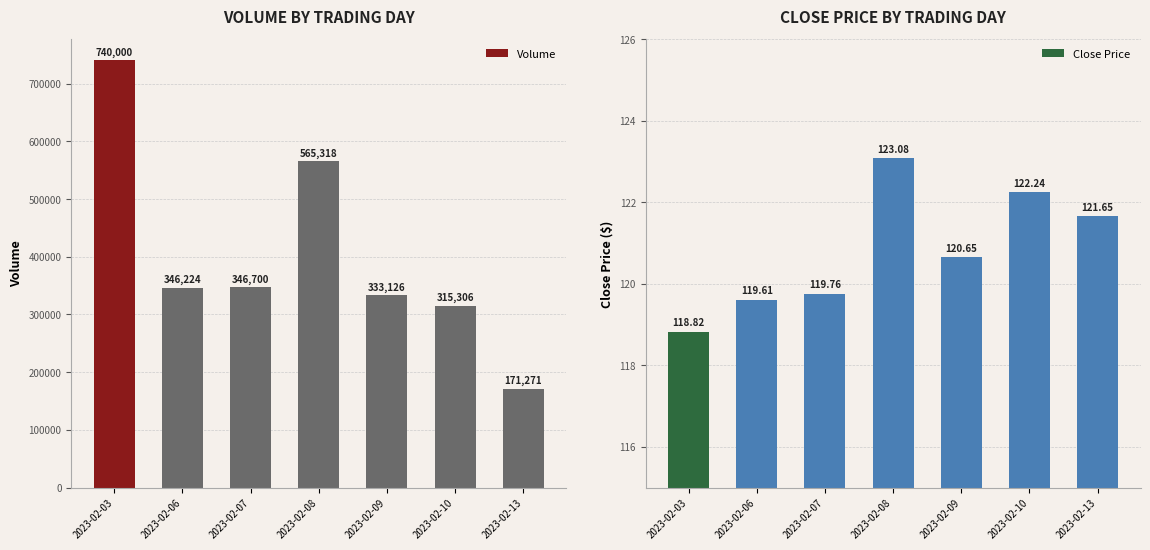

Where does the Close Price series first go above 120?

2023-02-08